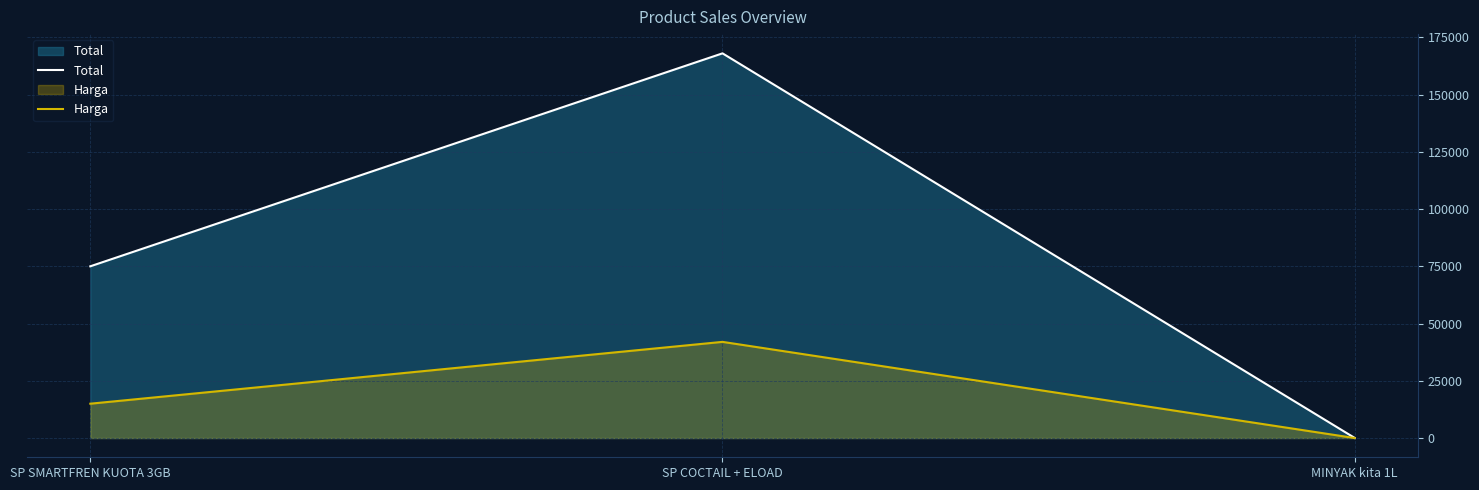

Read the Total value at MINYAK kita 1L, to the nearest 50.

50